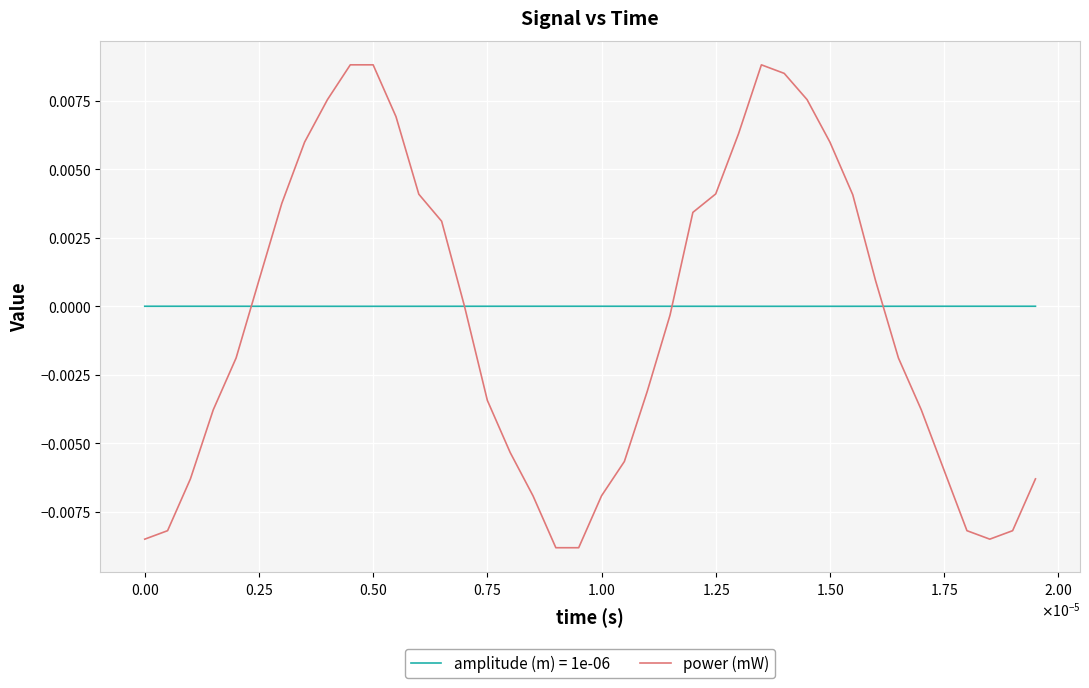

Which series has the widest spread of values?

power (mW)